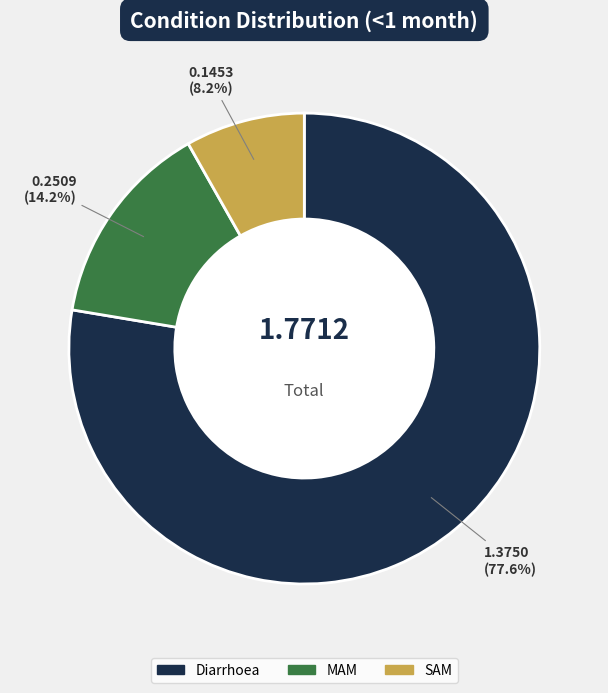

Between SAM and Diarrhoea, which is larger?

Diarrhoea